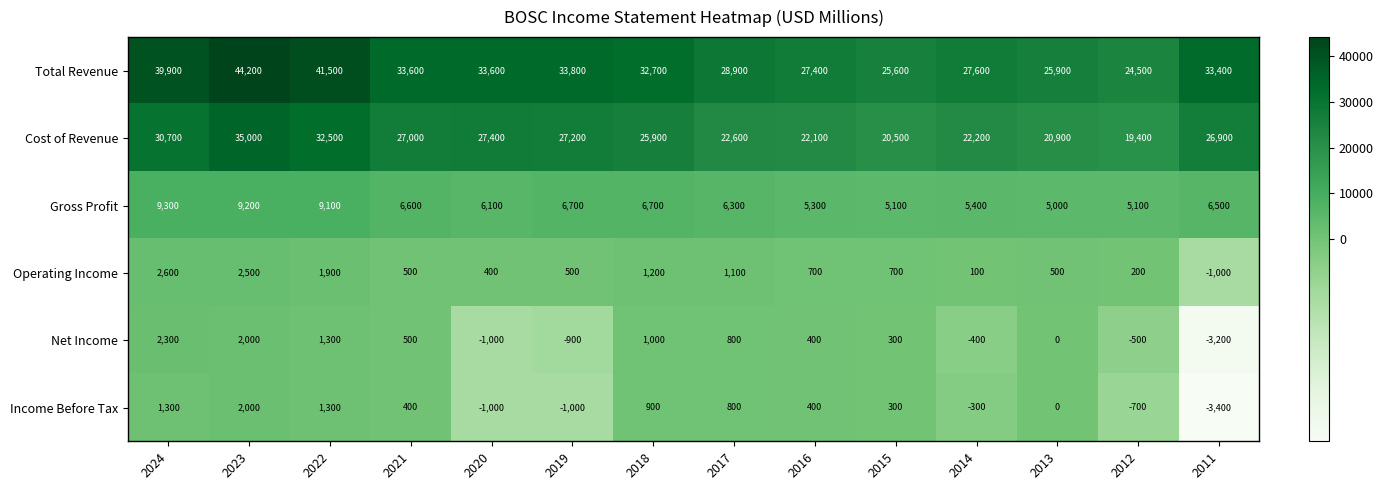

What is the difference between the highest and lowest values at 2024?

38600